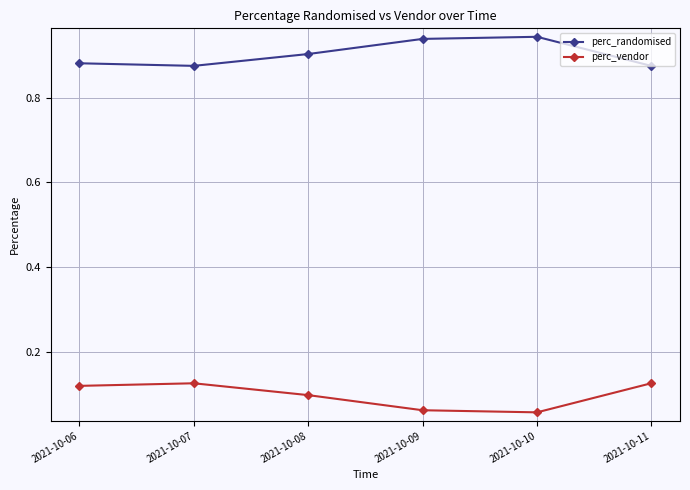

What is the spread (max minus min) of values at 2021-10-08?

0.8